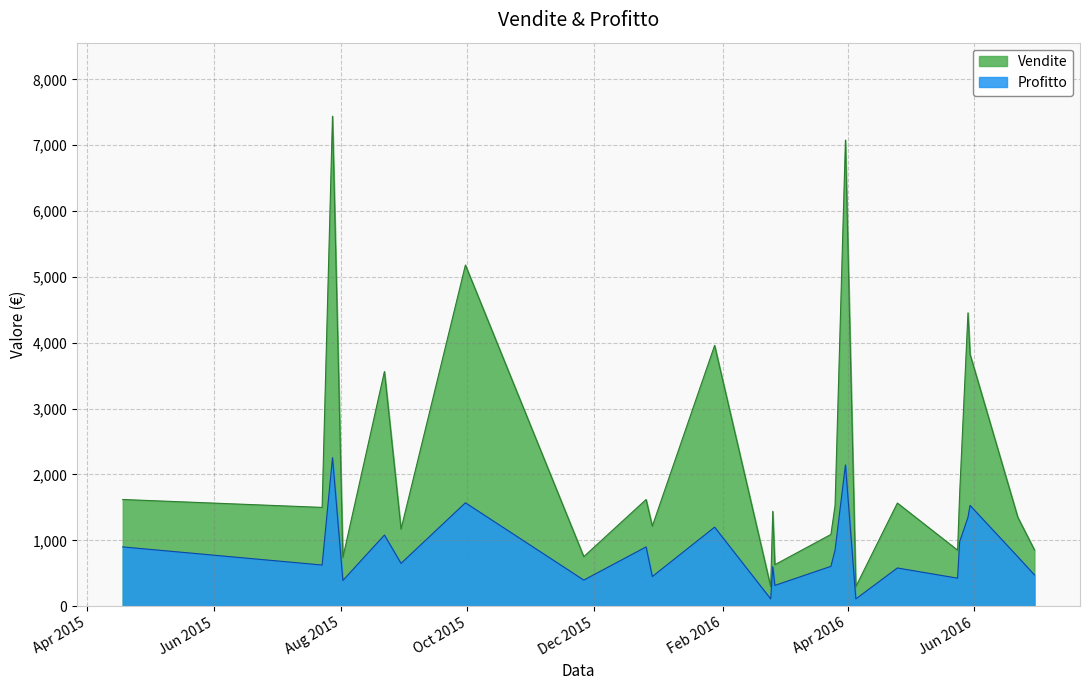

What is the difference between the maximum and second lowest values in the Profitto series?

2145